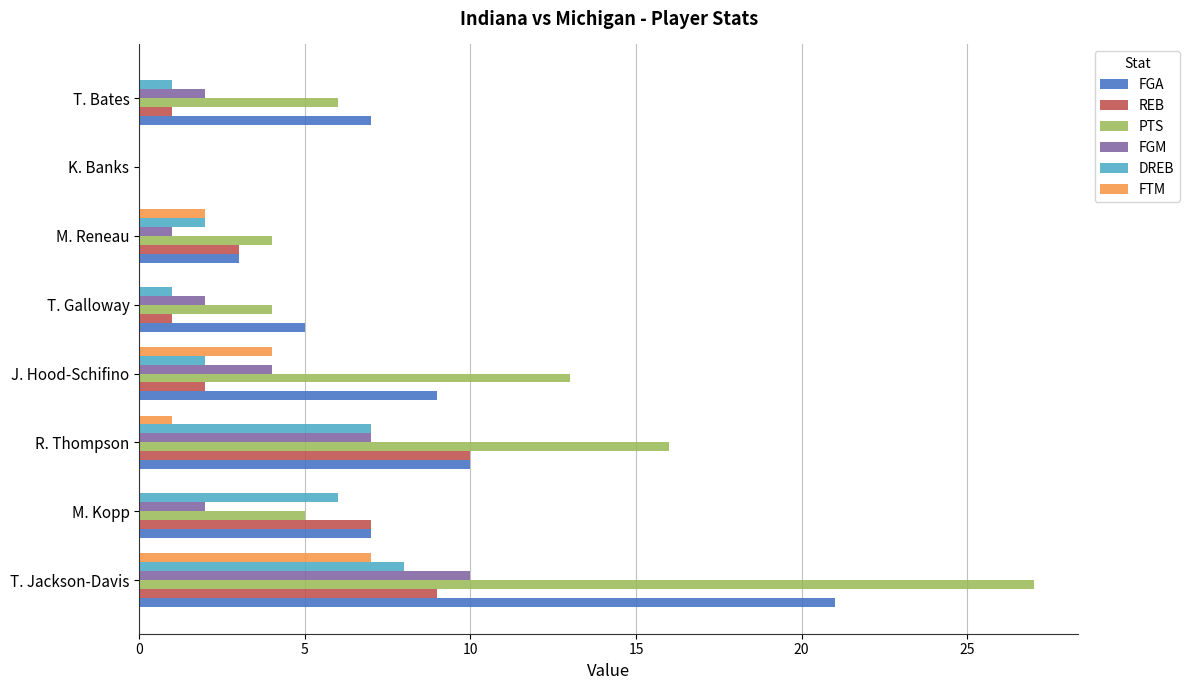

Which series changed the most between J. Hood-Schifino and T. Bates?

PTS